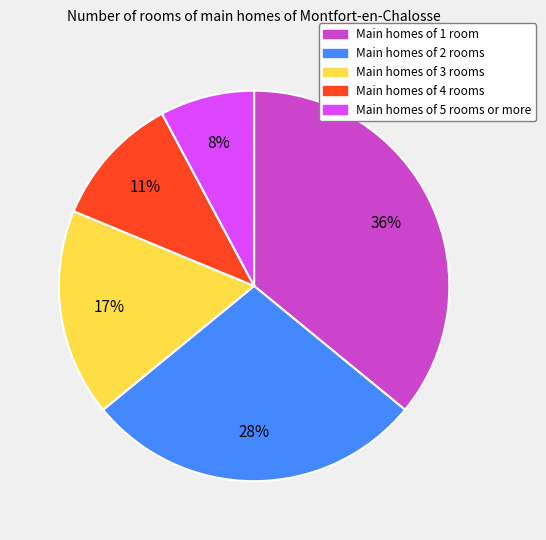

How many segments does this pie chart have?

5